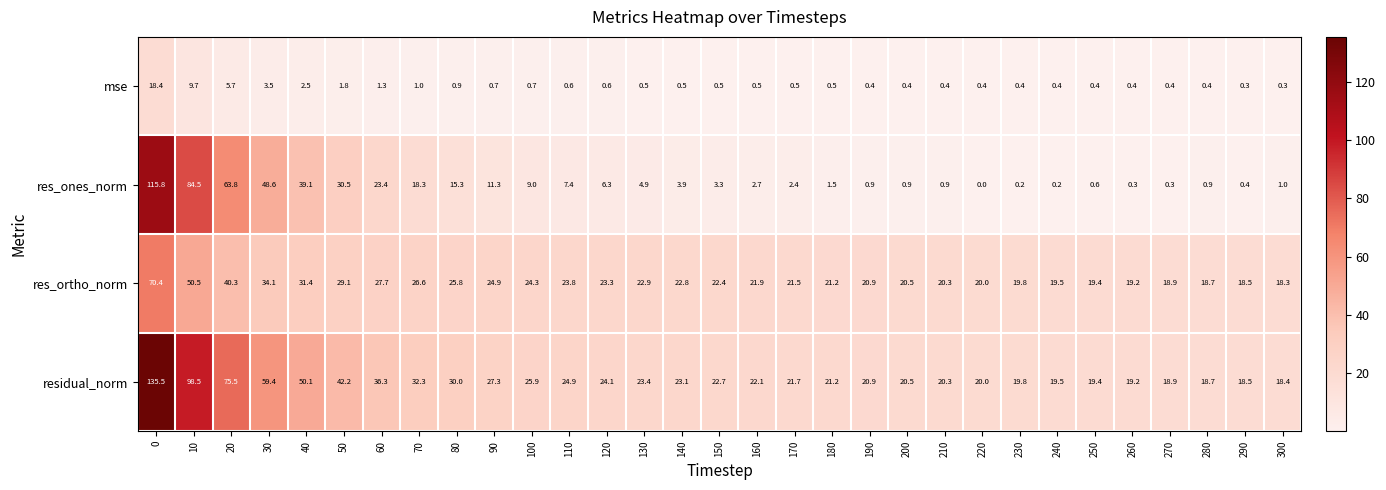

The value of mse at 60 is 1.3. True or false?

True